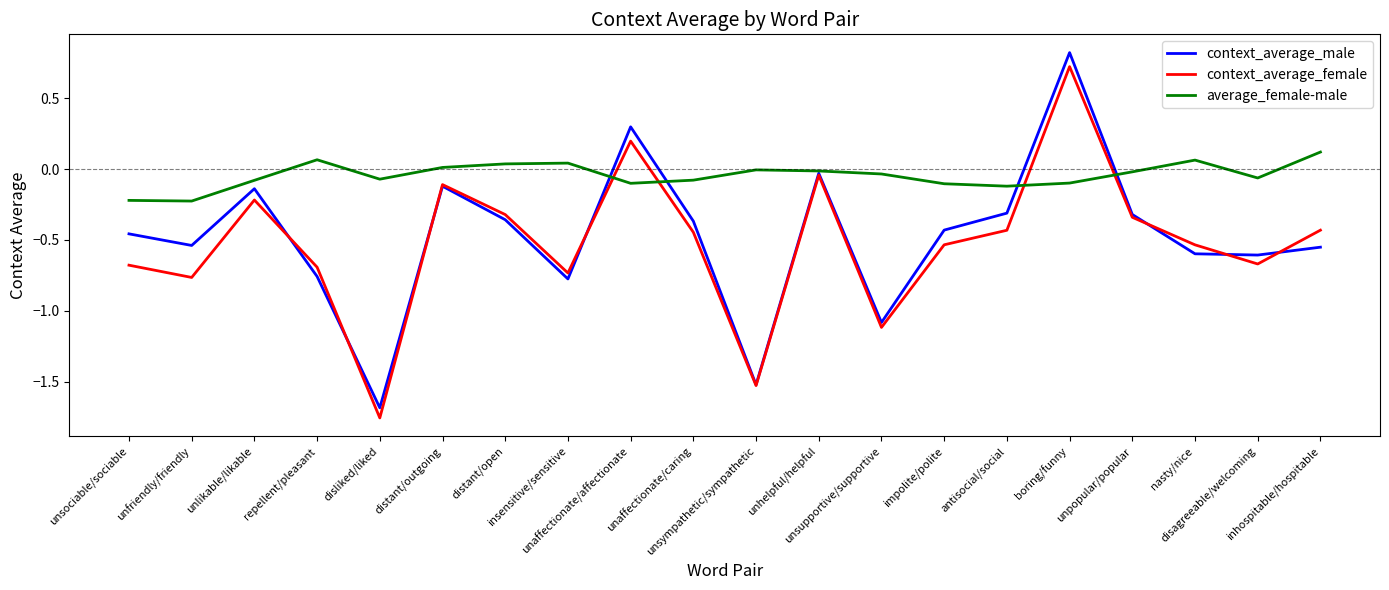

How many categories are shown in the chart?

20